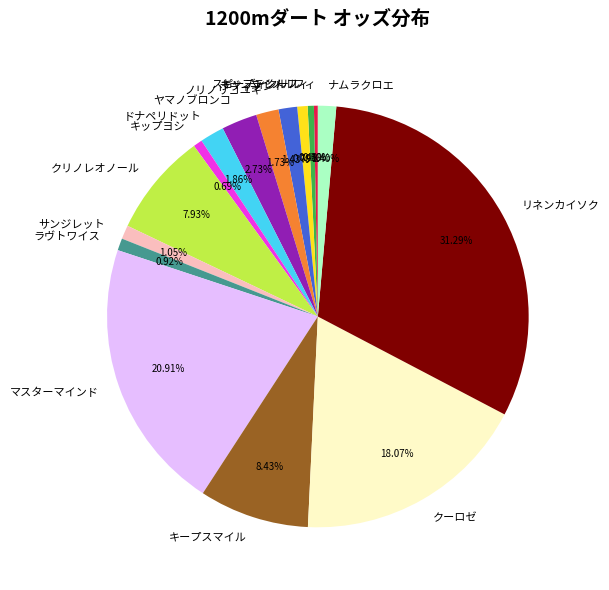

Count the number of slices in the pie.

16